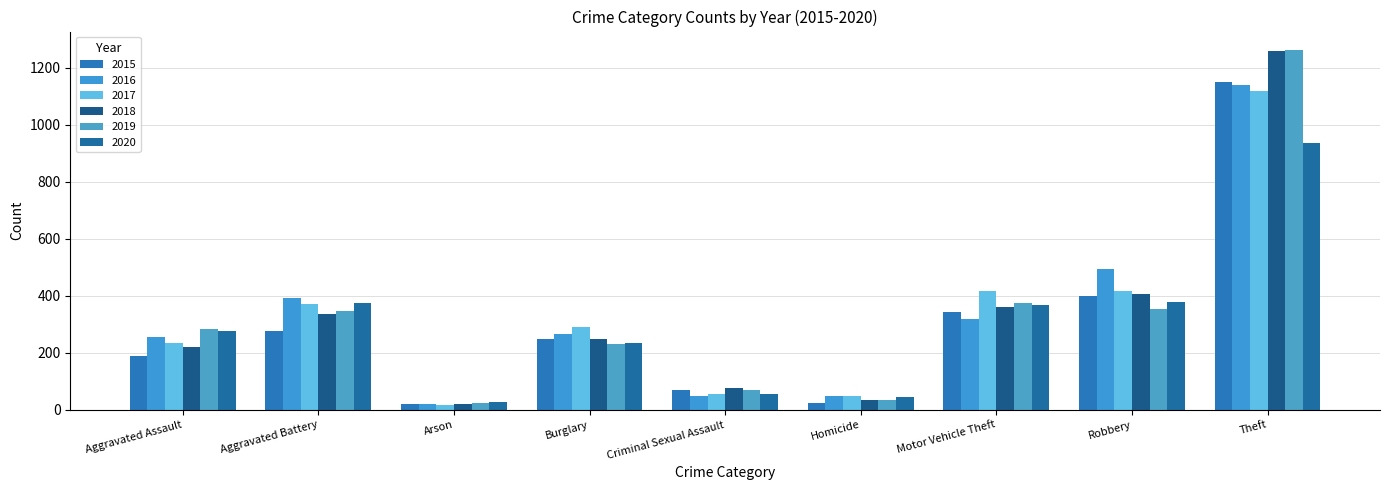

What is the label of the 8th bar from the left?

Robbery